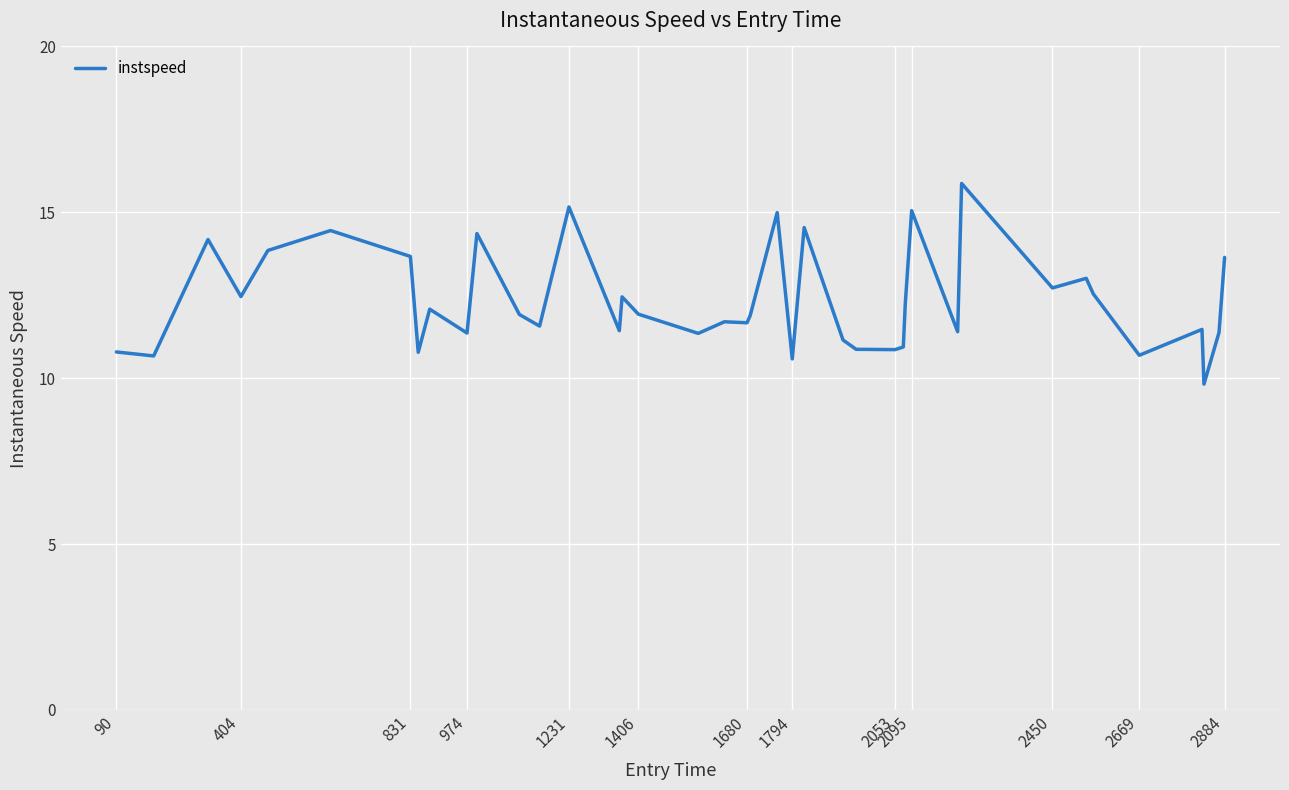

What is the minimum value shown in the chart?

9.8